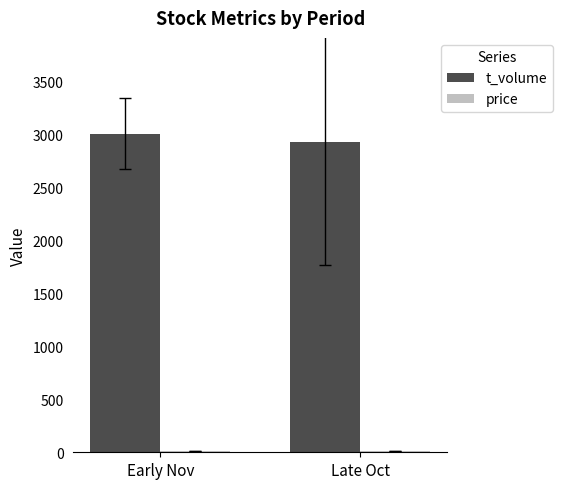

What is the highest value of the t_volume series?

3007.4